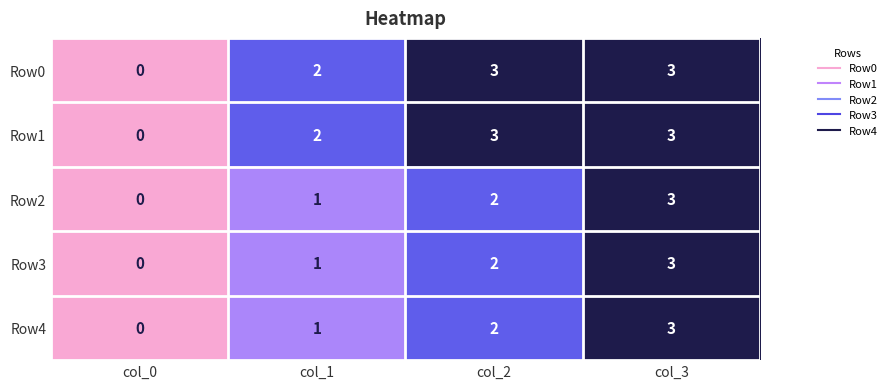

Reading left to right, list all the values displayed in this chart.

Row0: col_0=0	col_1=2	col_2=3	col_3=3
Row1: col_0=0	col_1=2	col_2=3	col_3=3
Row2: col_0=0	col_1=1	col_2=2	col_3=3
Row3: col_0=0	col_1=1	col_2=2	col_3=3
Row4: col_0=0	col_1=1	col_2=2	col_3=3